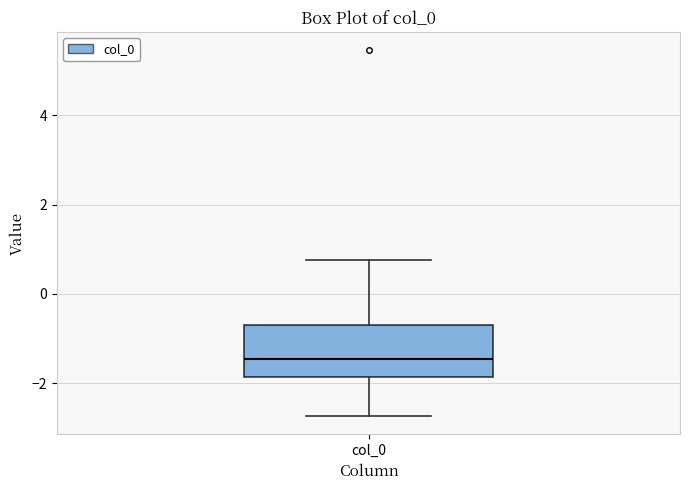

Transcribe this box plot: give where the median line is, the range the box spans, and where the two whiskers end, as read against the y-axis. The values are not printed on the chart, so give them approximately, as read against the axis.

median -1.4, box -1.8 to -0.6, whiskers -2.8 to 0.8